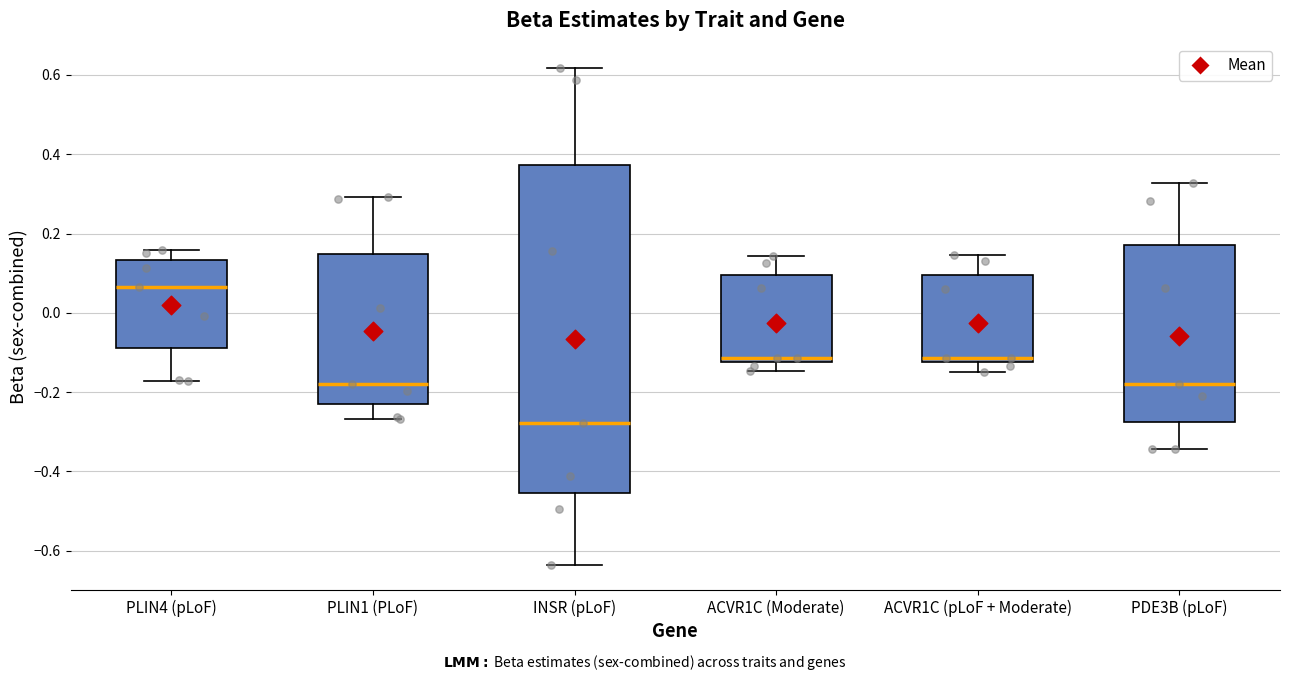

Which box has the highest median line?

PLIN4 (pLoF)